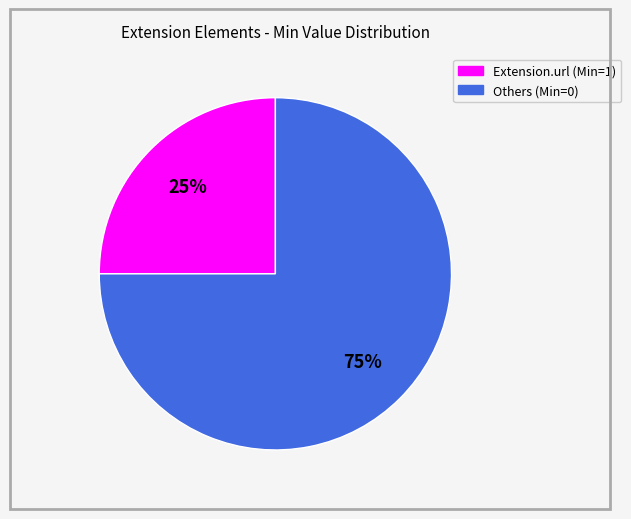

To the nearest percent, what is the average slice percentage?

50%